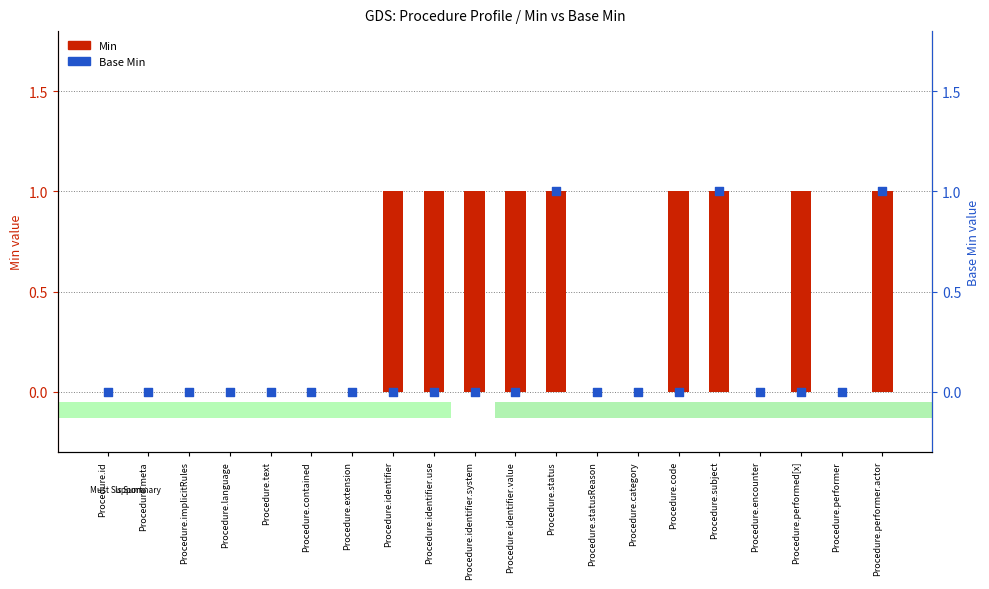

Which series has the largest Y range (max minus min)?

Min